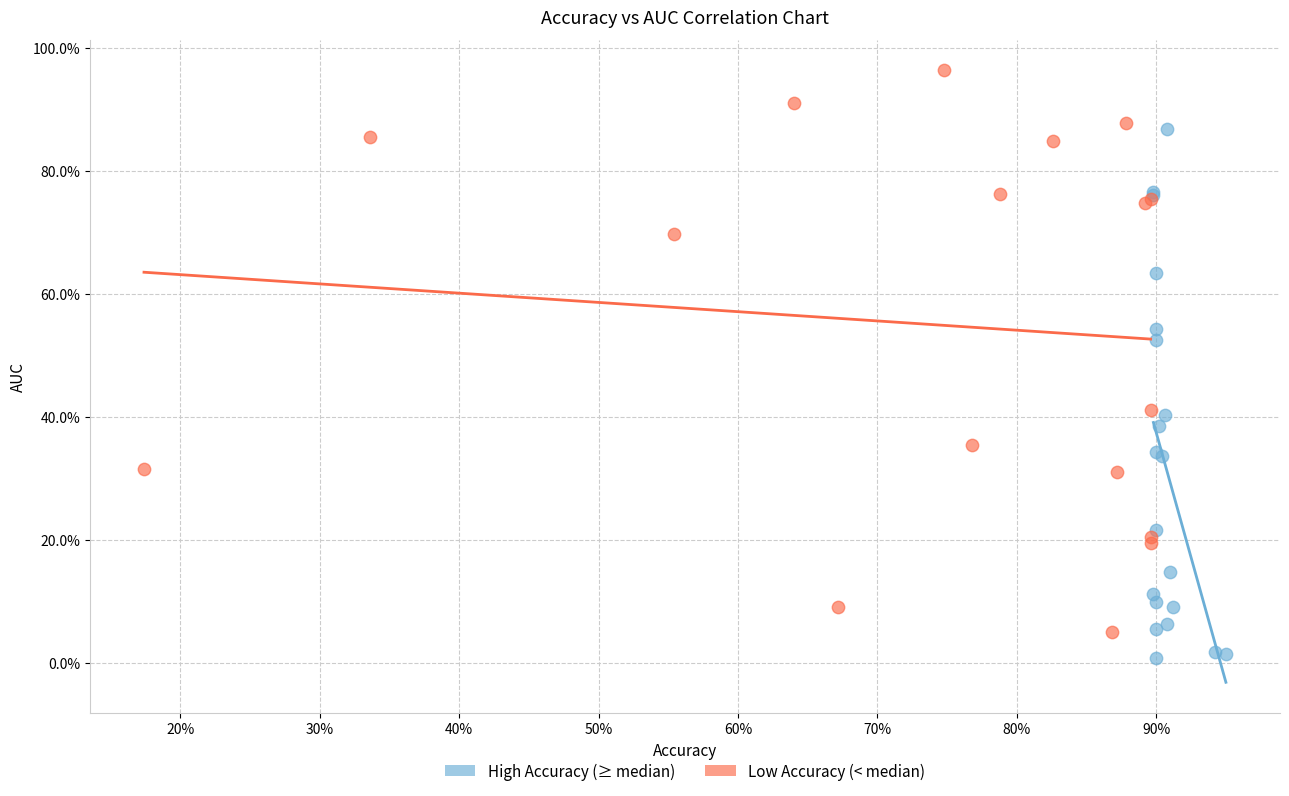

What are all the series names shown in the legend?

High Accuracy (≥ median), Low Accuracy (< median)